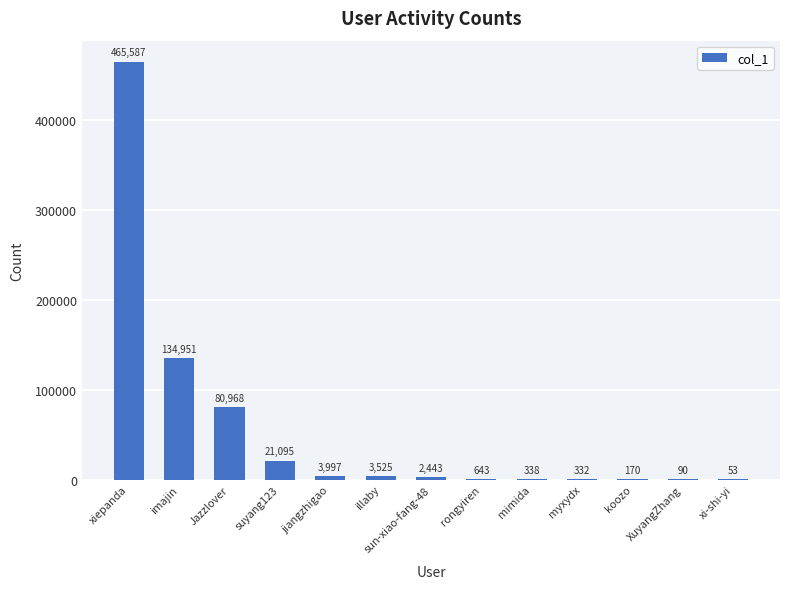

The value at mimida is 338. True or false?

True